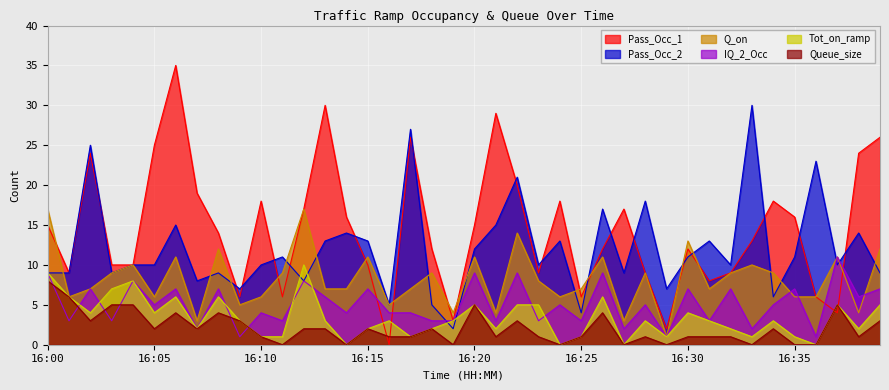

Where do Q_on and Pass_Occ_1 first cross each other?

16:00 and 16:01